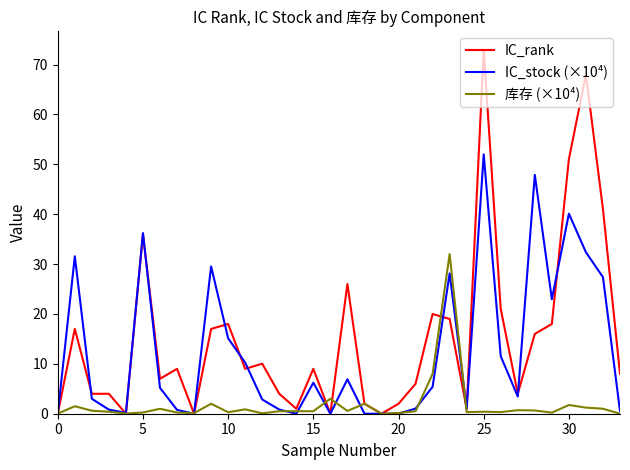

List the series in order of their overall mean, highest first.

IC_rank, IC_stock (×10⁴), 库存 (×10⁴)